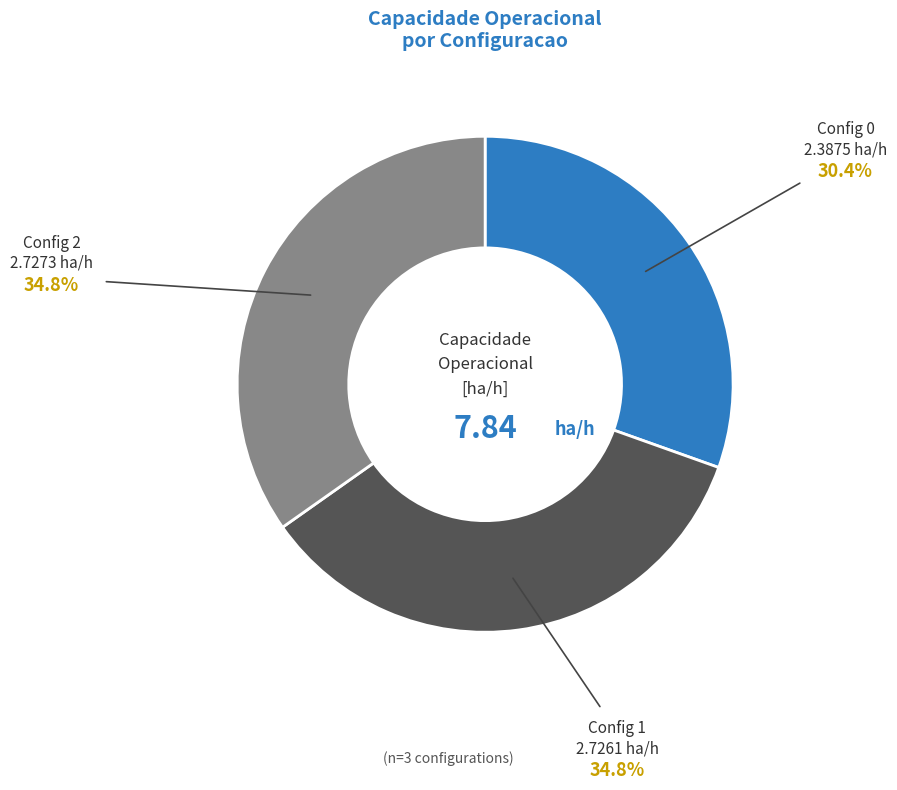

Does any single category account for the majority?

No